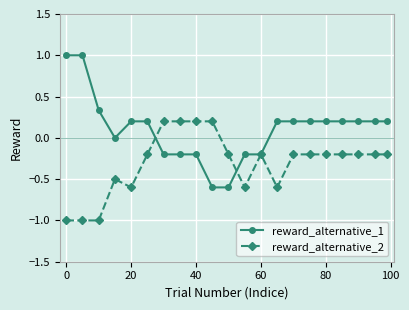

Rank the series by their maximum value, from highest to lowest.

reward_alternative_1, reward_alternative_2